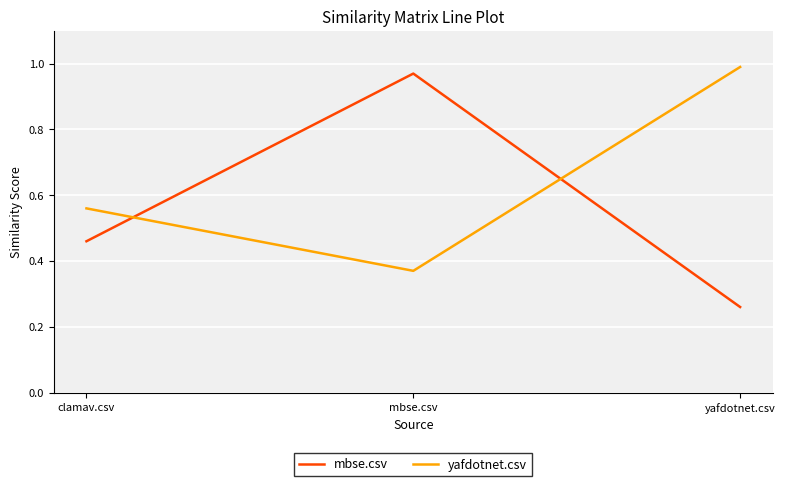

Which category has the lowest value across all series?

yafdotnet.csv